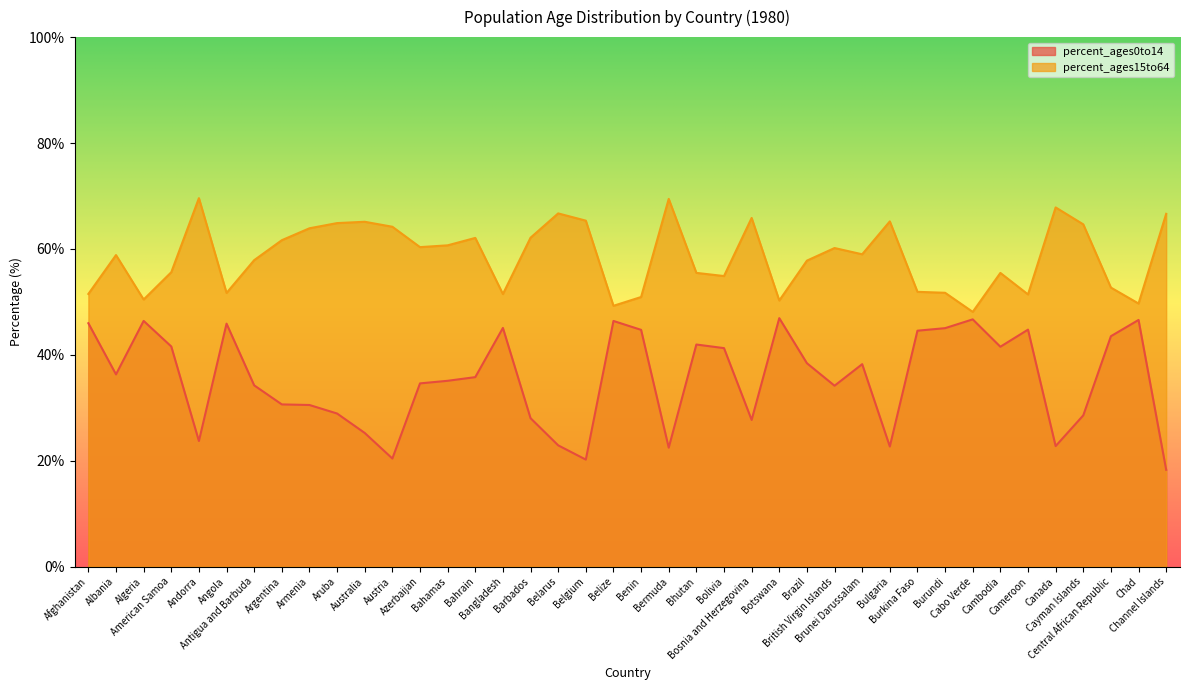

How many interior local valleys does the percent_ages0to14 series have?

10